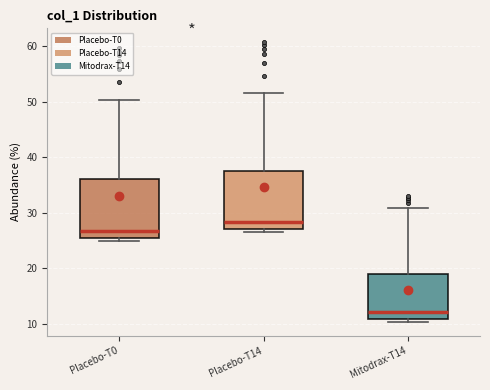

Reading left to right, transcribe this box plot: for each box, give where its median line is, the range the box spans, and where its two whiskers end, as read against the y-axis. The values are not printed on the chart, so give them approximately, as read against the axis.

Placebo-T0: median 27, box 25 to 36, whiskers 25 (just below the box's lower edge) to 50
Placebo-T14: median 28, box 27 to 38, whiskers 27 (just below the box's lower edge) to 52
Mitodrax-T14: median 12, box 11 to 19, whiskers 10 to 31